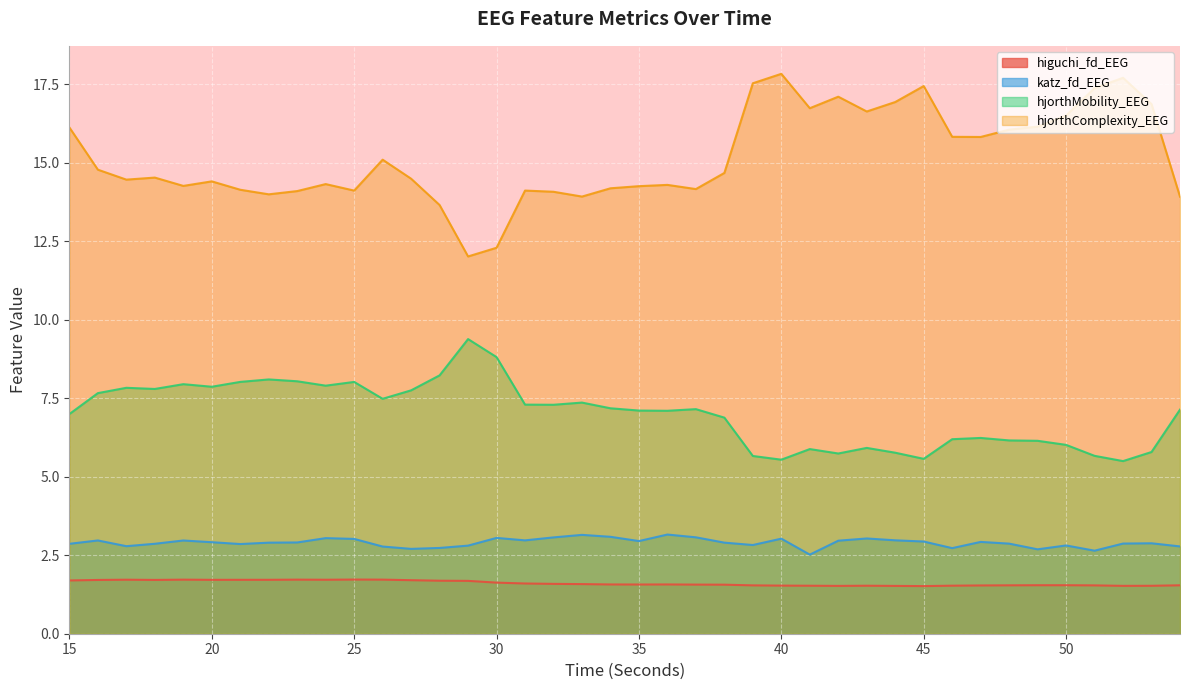

Which series has the largest total across all categories?

hjorthComplexity_EEG